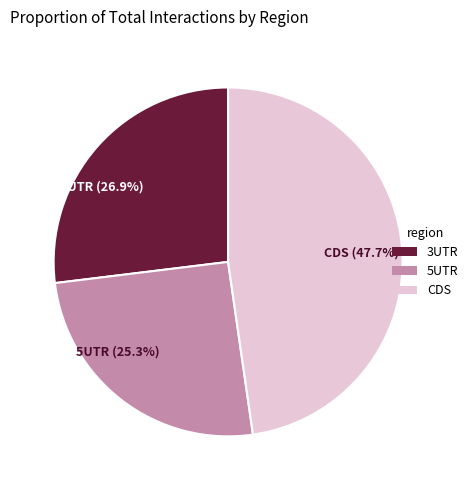

How much of the chart is everything except 5UTR?

74.7%